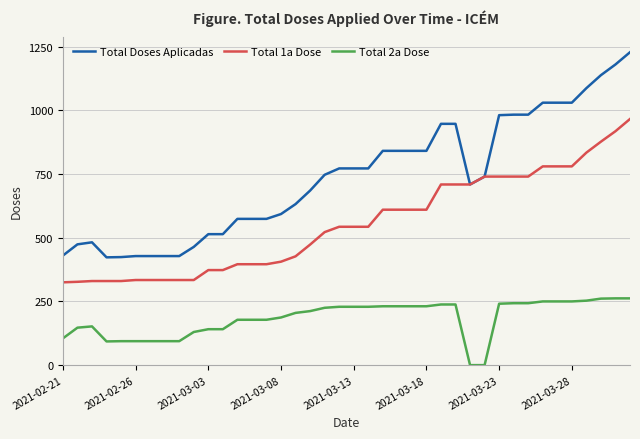

Which series has the largest total across all categories?

Total Doses Aplicadas